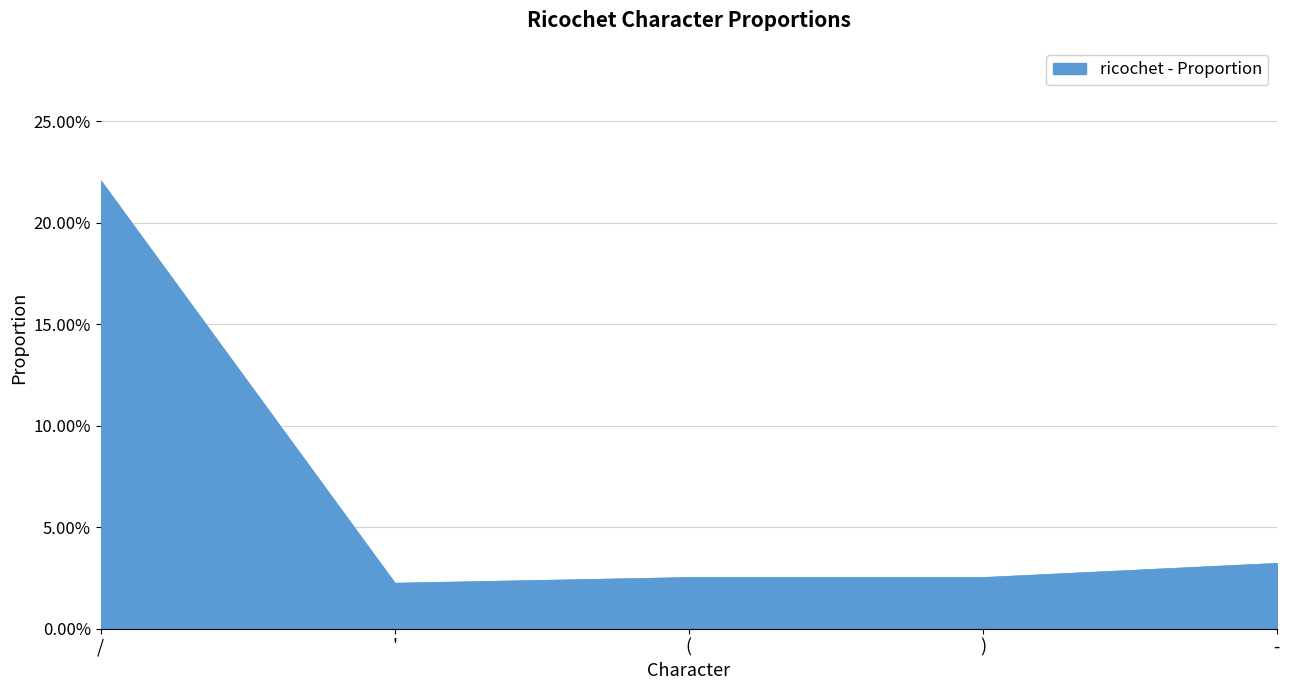

Where is the data nearest to the value 0?

'